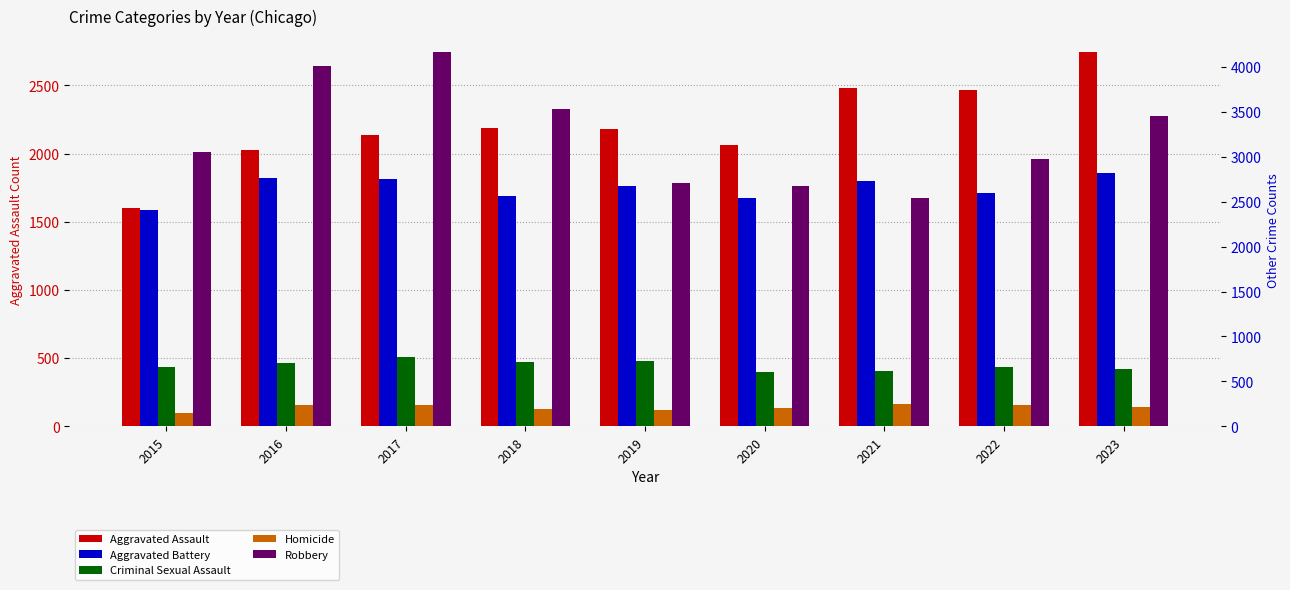

The Aggravated Assault series shows 2137 at 2017. True or false?

True